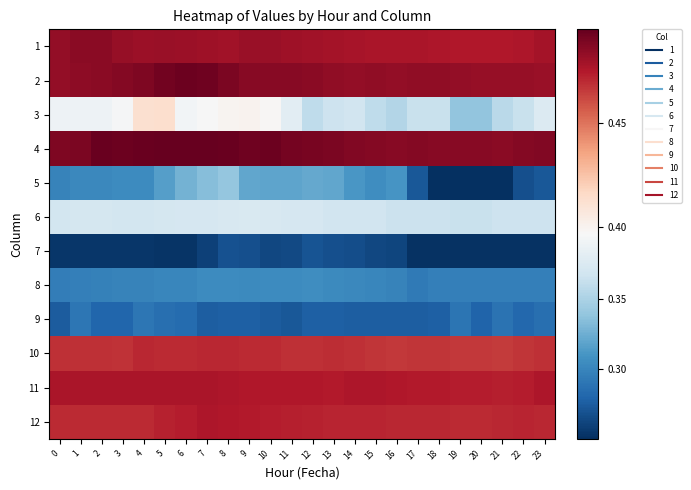

Reading right to left, extract all data points from this chart.

1: 23=0.5	22=0.5	21=0.5	20=0.5	19=0.5	18=0.5	17=0.5	16=0.5	15=0.5	14=0.5	13=0.5	12=0.5	11=0.5	10=0.5	9=0.5	8=0.5	7=0.5	6=0.5	5=0.5	4=0.5	3=0.5	2=0.5	1=0.5	0=0.5
2: 23=0.5	22=0.5	21=0.5	20=0.5	19=0.5	18=0.5	17=0.5	16=0.5	15=0.5	14=0.5	13=0.5	12=0.5	11=0.5	10=0.5	9=0.5	8=0.5	7=0.5	6=0.5	5=0.5	4=0.5	3=0.5	2=0.5	1=0.5	0=0.5
3: 23=0.4	22=0.4	21=0.4	20=0.3	19=0.3	18=0.4	17=0.4	16=0.4	15=0.4	14=0.4	13=0.4	12=0.4	11=0.4	10=0.4	9=0.4	8=0.4	7=0.4	6=0.4	5=0.4	4=0.4	3=0.4	2=0.4	1=0.4	0=0.4
4: 23=0.5	22=0.5	21=0.5	20=0.5	19=0.5	18=0.5	17=0.5	16=0.5	15=0.5	14=0.5	13=0.5	12=0.5	11=0.5	10=0.5	9=0.5	8=0.5	7=0.5	6=0.5	5=0.5	4=0.5	3=0.5	2=0.5	1=0.5	0=0.5
5: 23=0.3	22=0.3	21=0.3	20=0.3	19=0.3	18=0.3	17=0.3	16=0.3	15=0.3	14=0.3	13=0.3	12=0.3	11=0.3	10=0.3	9=0.3	8=0.3	7=0.3	6=0.3	5=0.3	4=0.3	3=0.3	2=0.3	1=0.3	0=0.3
6: 23=0.4	22=0.4	21=0.4	20=0.4	19=0.4	18=0.4	17=0.4	16=0.4	15=0.4	14=0.4	13=0.4	12=0.4	11=0.4	10=0.4	9=0.4	8=0.4	7=0.4	6=0.4	5=0.4	4=0.4	3=0.4	2=0.4	1=0.4	0=0.4
7: 23=0.3	22=0.3	21=0.3	20=0.3	19=0.3	18=0.3	17=0.3	16=0.3	15=0.3	14=0.3	13=0.3	12=0.3	11=0.3	10=0.3	9=0.3	8=0.3	7=0.3	6=0.3	5=0.3	4=0.3	3=0.3	2=0.3	1=0.3	0=0.3
8: 23=0.3	22=0.3	21=0.3	20=0.3	19=0.3	18=0.3	17=0.3	16=0.3	15=0.3	14=0.3	13=0.3	12=0.3	11=0.3	10=0.3	9=0.3	8=0.3	7=0.3	6=0.3	5=0.3	4=0.3	3=0.3	2=0.3	1=0.3	0=0.3
9: 23=0.3	22=0.3	21=0.3	20=0.3	19=0.3	18=0.3	17=0.3	16=0.3	15=0.3	14=0.3	13=0.3	12=0.3	11=0.3	10=0.3	9=0.3	8=0.3	7=0.3	6=0.3	5=0.3	4=0.3	3=0.3	2=0.3	1=0.3	0=0.3
10: 23=0.5	22=0.5	21=0.5	20=0.5	19=0.5	18=0.5	17=0.5	16=0.5	15=0.5	14=0.5	13=0.5	12=0.5	11=0.5	10=0.5	9=0.5	8=0.5	7=0.5	6=0.5	5=0.5	4=0.5	3=0.5	2=0.5	1=0.5	0=0.5
11: 23=0.5	22=0.5	21=0.5	20=0.5	19=0.5	18=0.5	17=0.5	16=0.5	15=0.5	14=0.5	13=0.5	12=0.5	11=0.5	10=0.5	9=0.5	8=0.5	7=0.5	6=0.5	5=0.5	4=0.5	3=0.5	2=0.5	1=0.5	0=0.5
12: 23=0.5	22=0.5	21=0.5	20=0.5	19=0.5	18=0.5	17=0.5	16=0.5	15=0.5	14=0.5	13=0.5	12=0.5	11=0.5	10=0.5	9=0.5	8=0.5	7=0.5	6=0.5	5=0.5	4=0.5	3=0.5	2=0.5	1=0.5	0=0.5